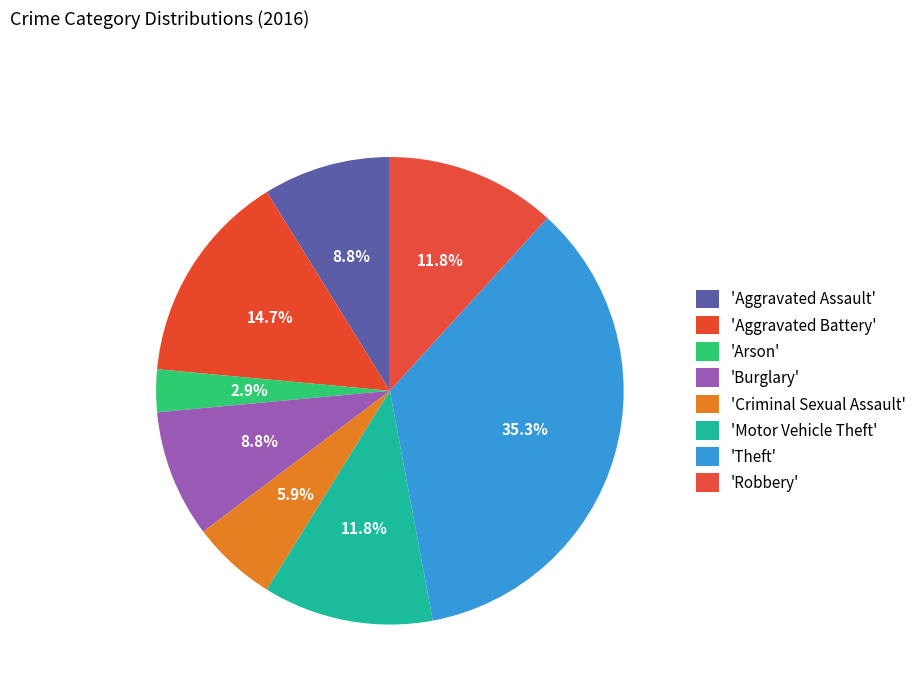

Count the number of slices in the pie.

8